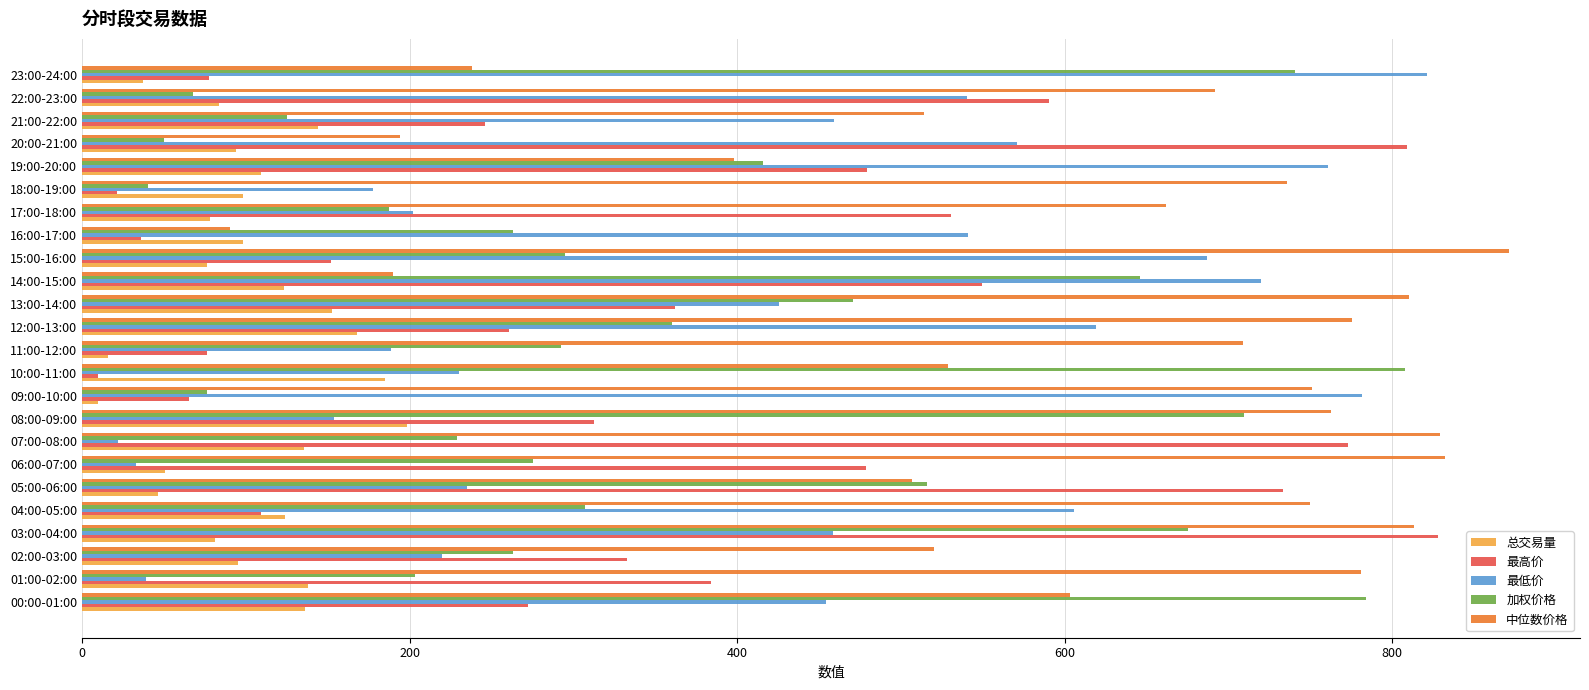

What is the sum of all 加权价格 values?

8802.3